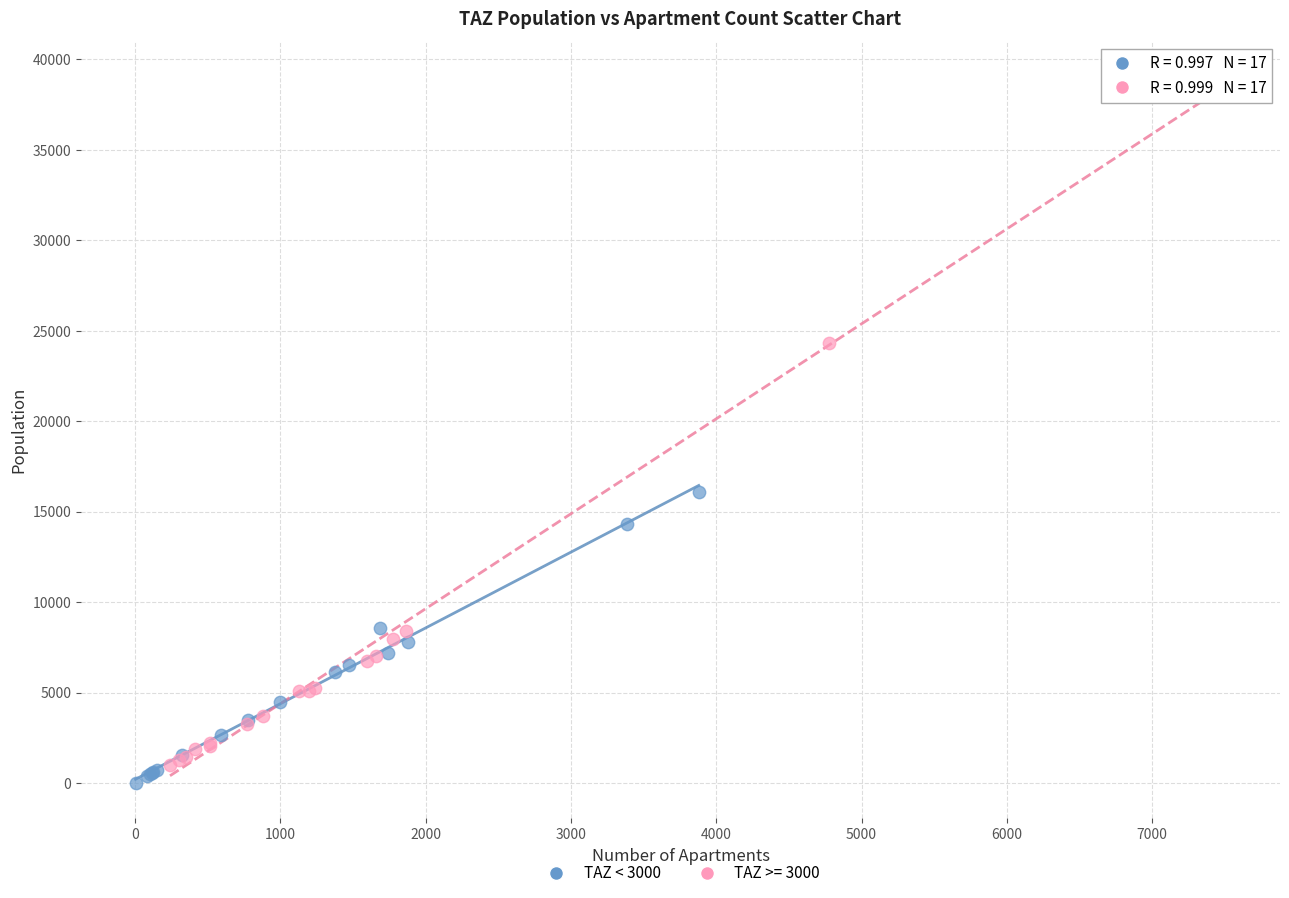

Which series has the widest spread of Y values?

TAZ >= 3000